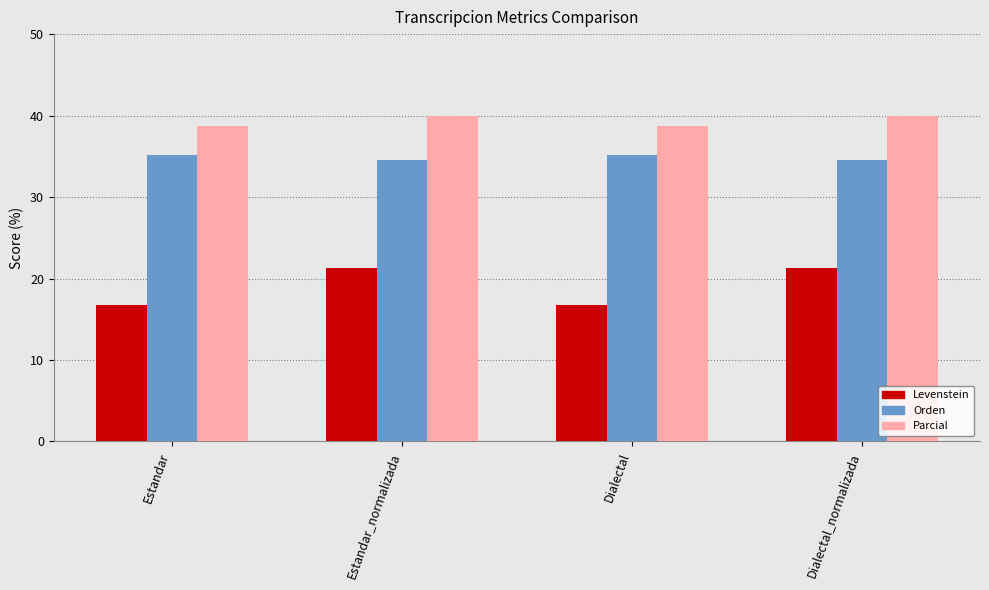

Count the number of data series in this chart.

3